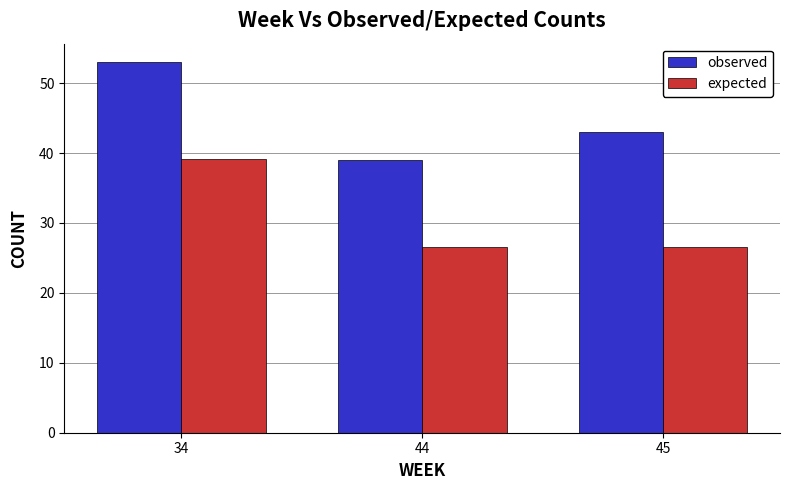

How many values in the observed series are below 43?

1